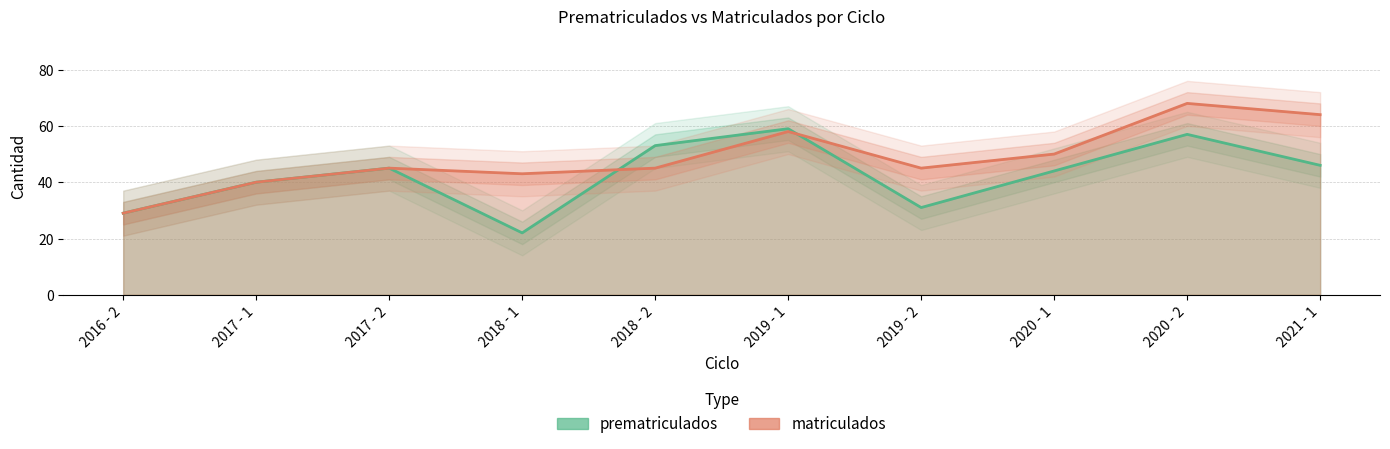

Which series has the largest range (max minus min)?

matriculados